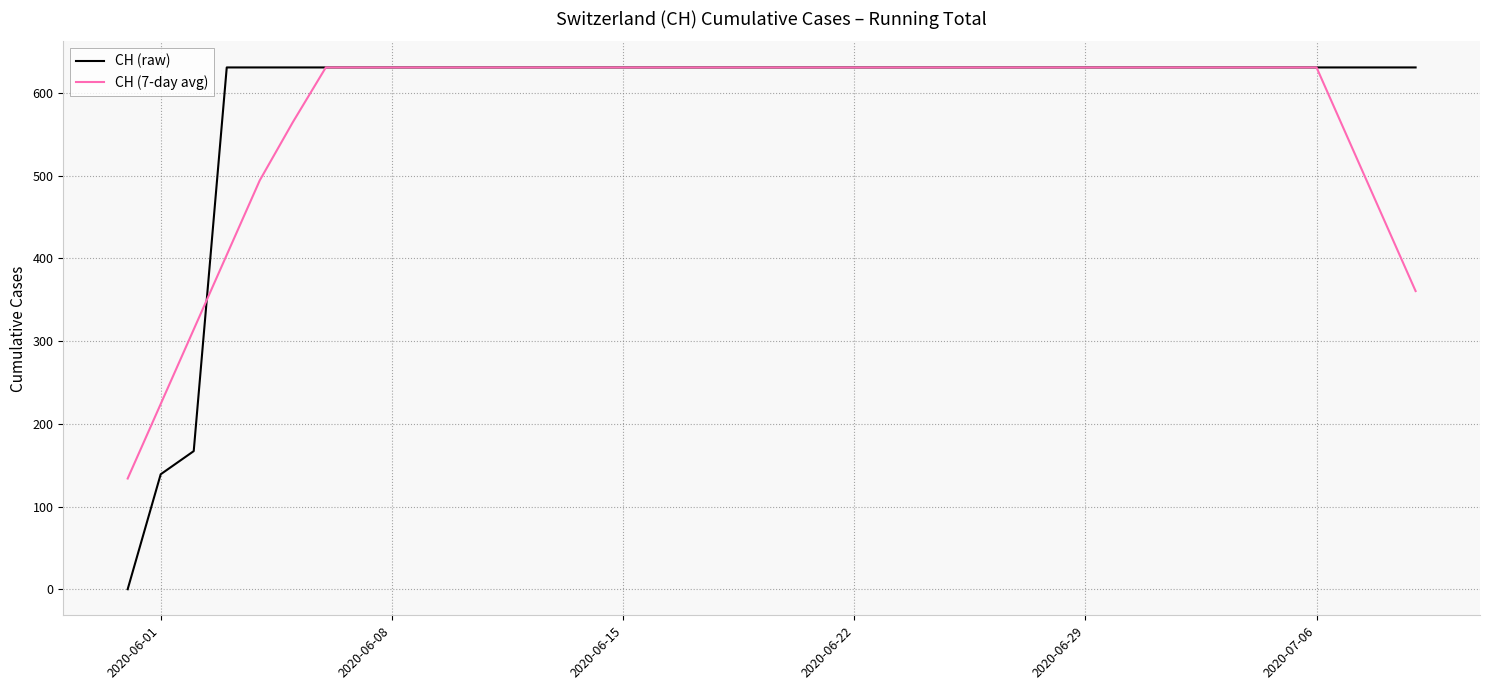

Is this an area chart (filled region under the line)?

No